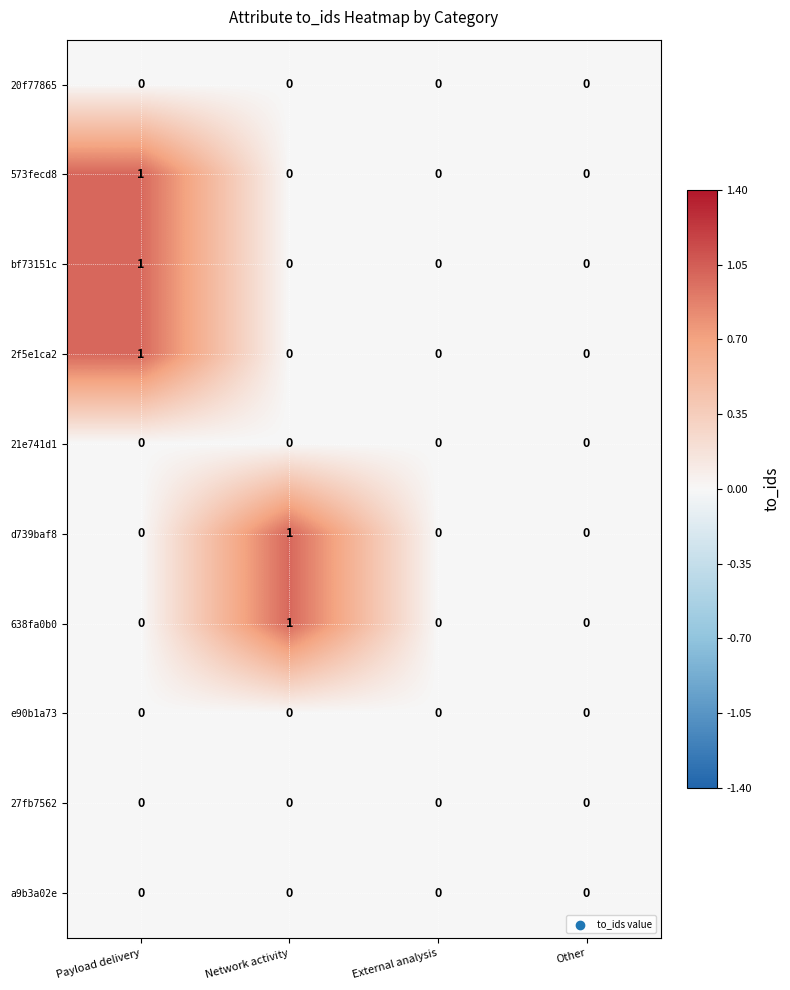

How many d739baf8 values are between 0 and 1?

4